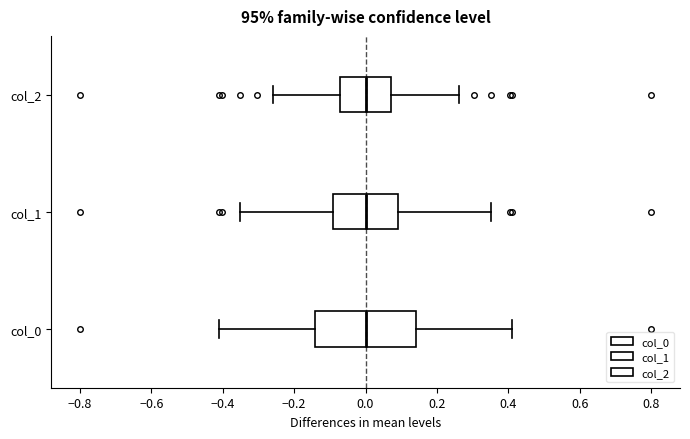

Reading bottom to top, read every box against the x-axis: the position of its median line, the range the box covers, and the ends of its whiskers. The values are not printed on the chart, so give them approximately, as read against the axis.

col_0: median 0.00, box -0.14 to 0.14, whiskers -0.42 to 0.42
col_1: median 0.00, box -0.10 to 0.10, whiskers -0.36 to 0.36
col_2: median 0.00, box -0.08 to 0.08, whiskers -0.26 to 0.26